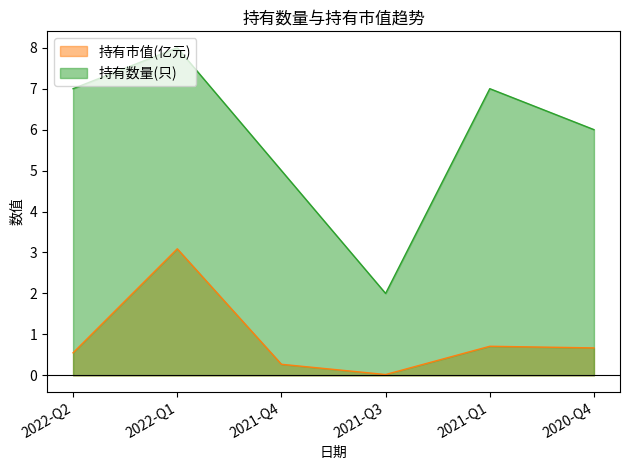

What is the minimum value for 持有数量(只)?

2.0